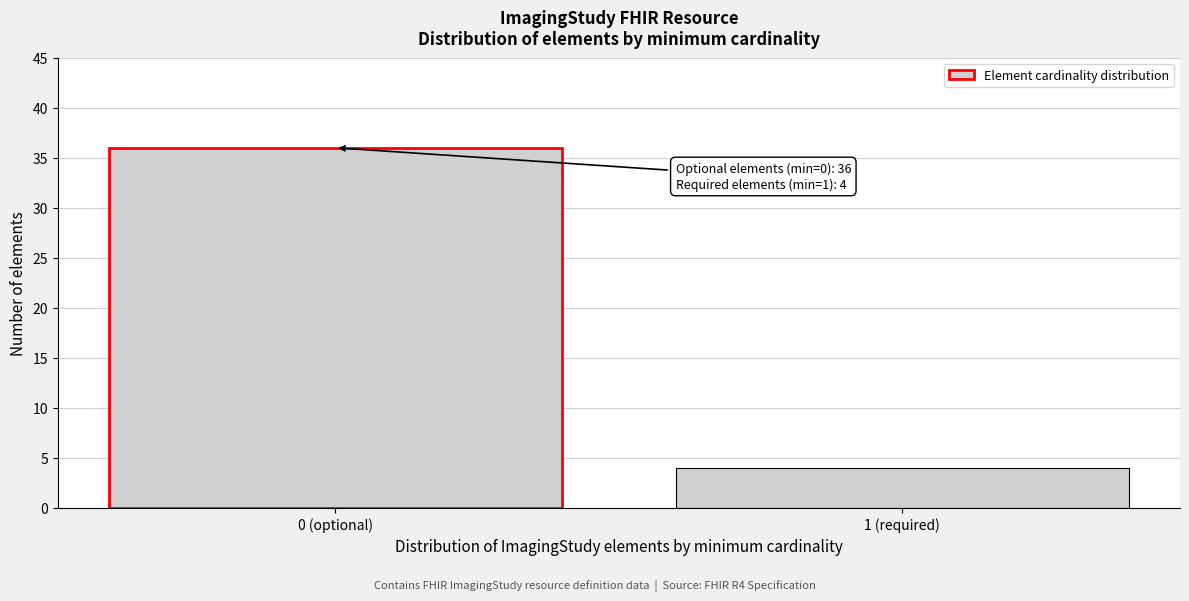

Reading left to right, what are all the values shown in this chart?

0 (optional)=36	1 (required)=4